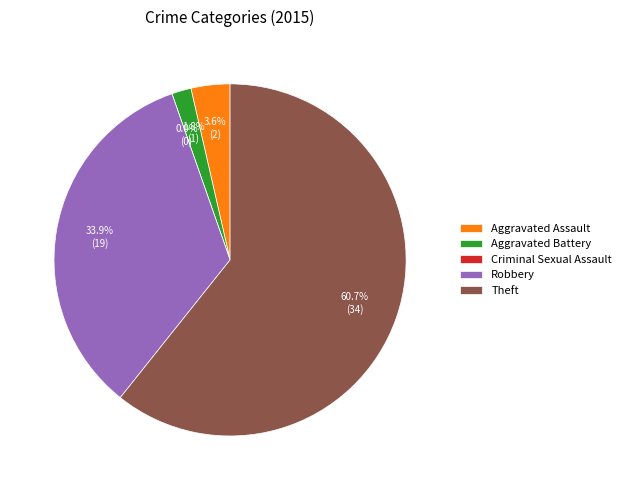

What percentage do Robbery and Criminal Sexual Assault together represent?

33.9%